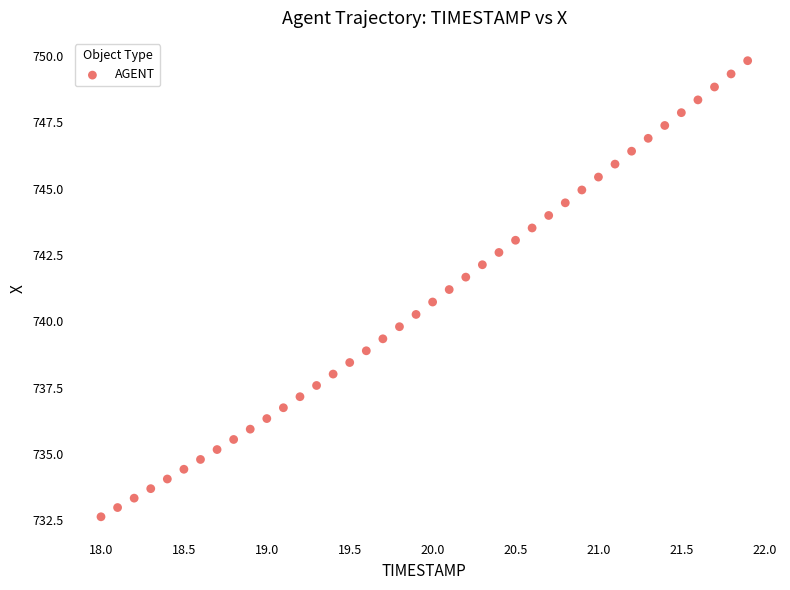

What is the range of X values (max minus min)?

3.9